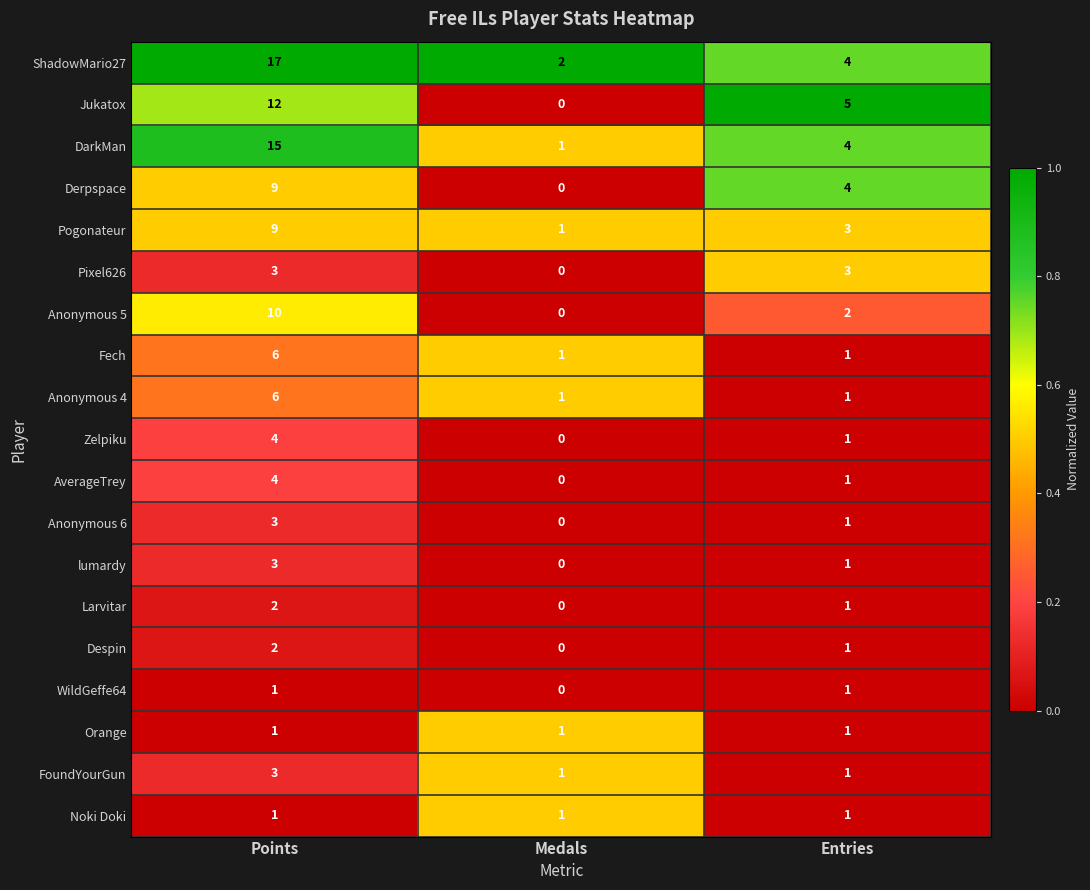

The value of Larvitar at Points is 2. True or false?

True